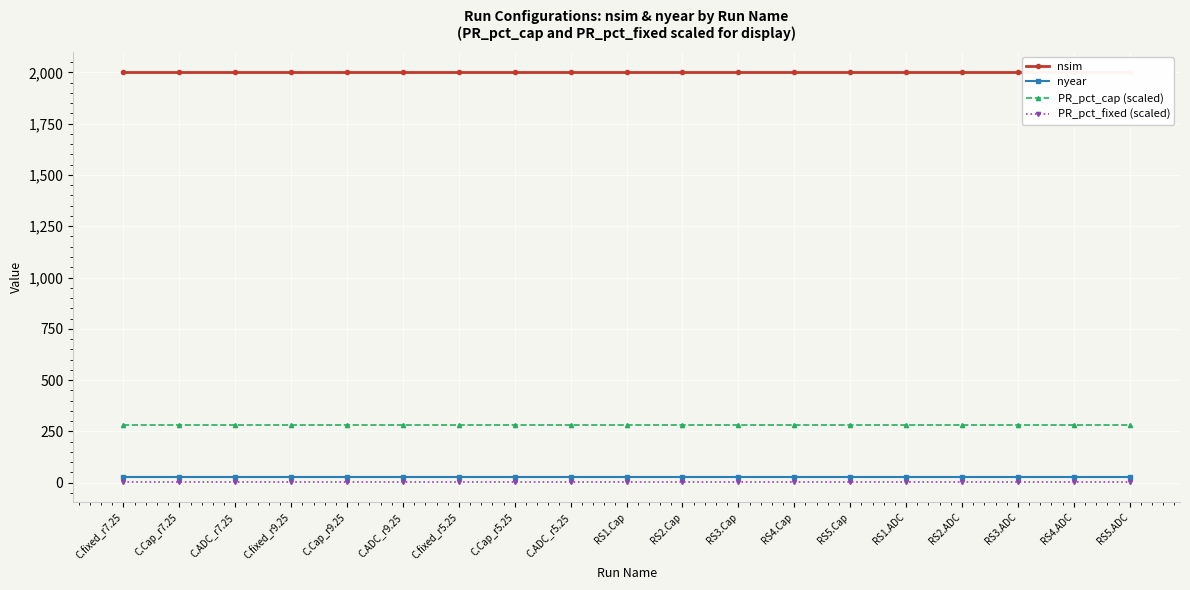

Which series has the largest total across all categories?

nsim